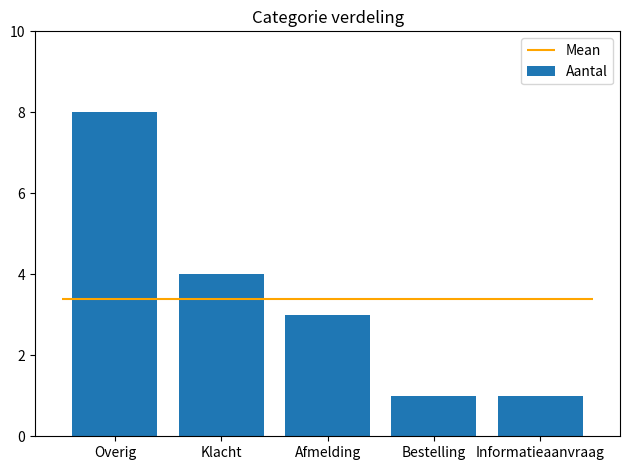

What is the average value?

3